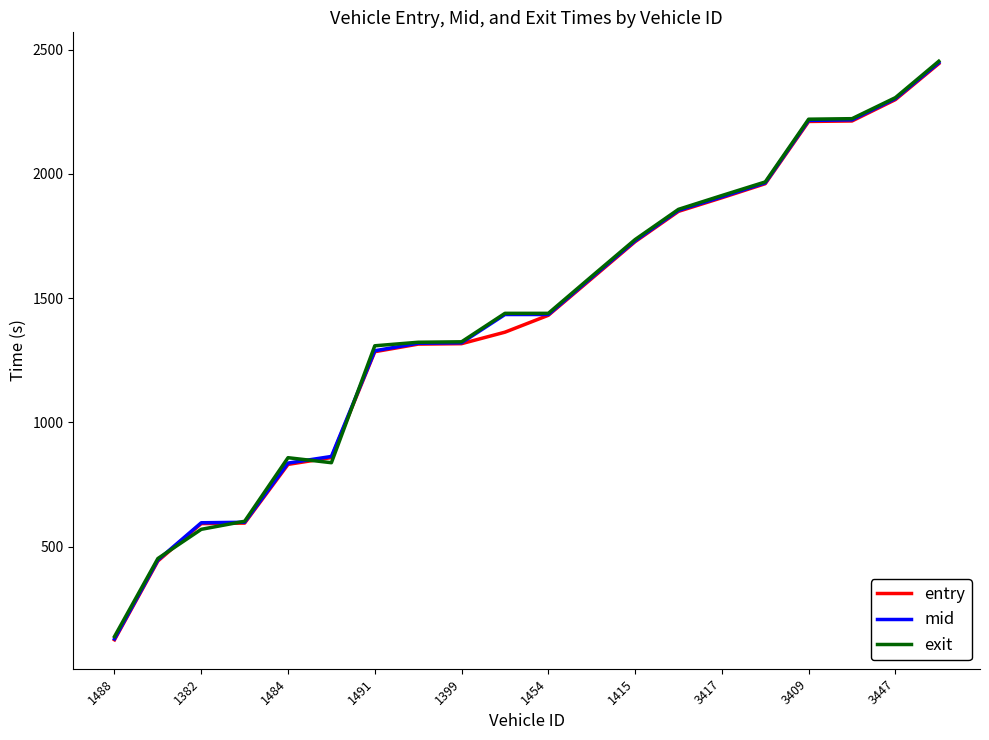

Which series has the widest spread of values?

mid